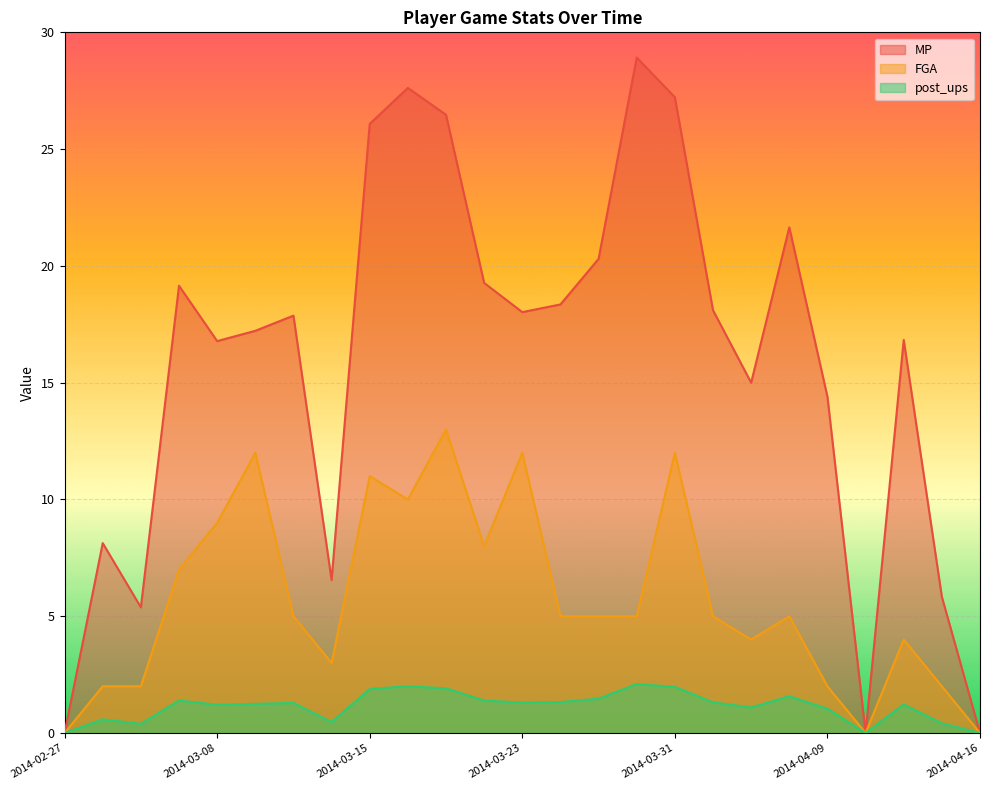

Which series has the largest range (max minus min)?

MP